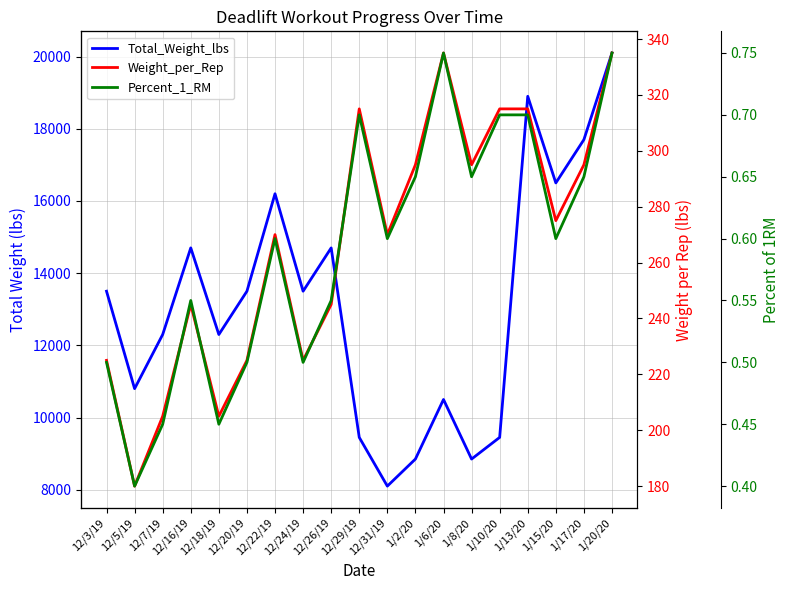

True or false: Percent_1_RM and Total_Weight_lbs intersect in this chart.

False